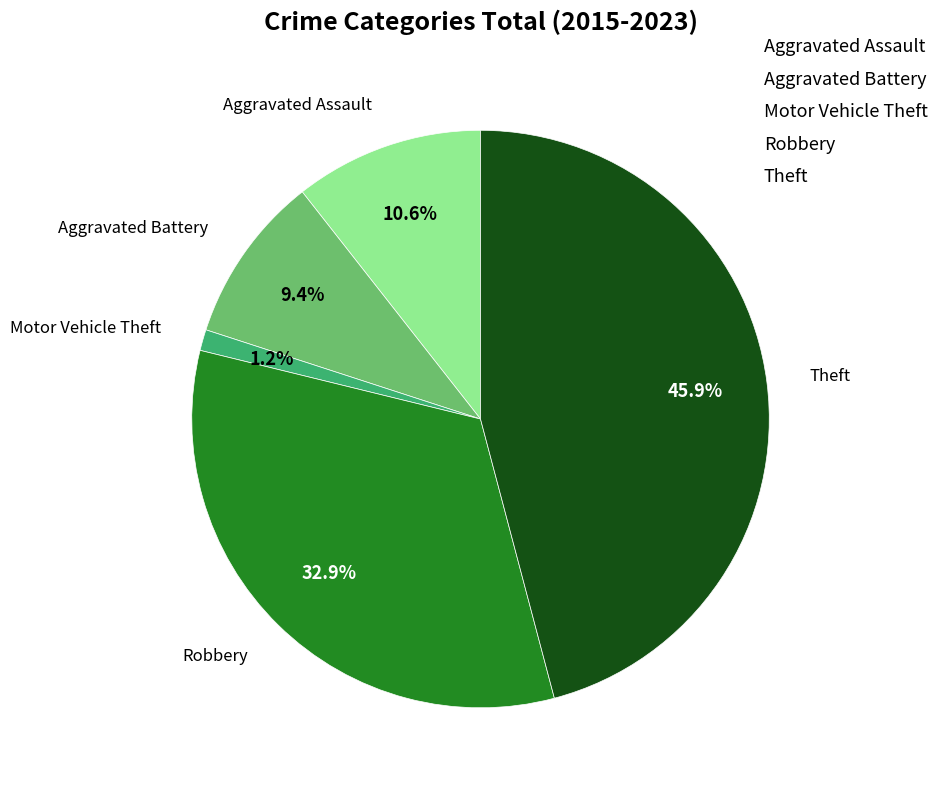

To the nearest percent, what percentage of the pie is Aggravated Battery?

9%